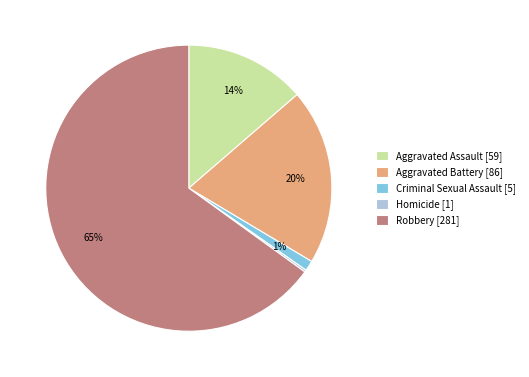

The Criminal Sexual Assault [5] slice represents 1% of the pie. True or false?

True